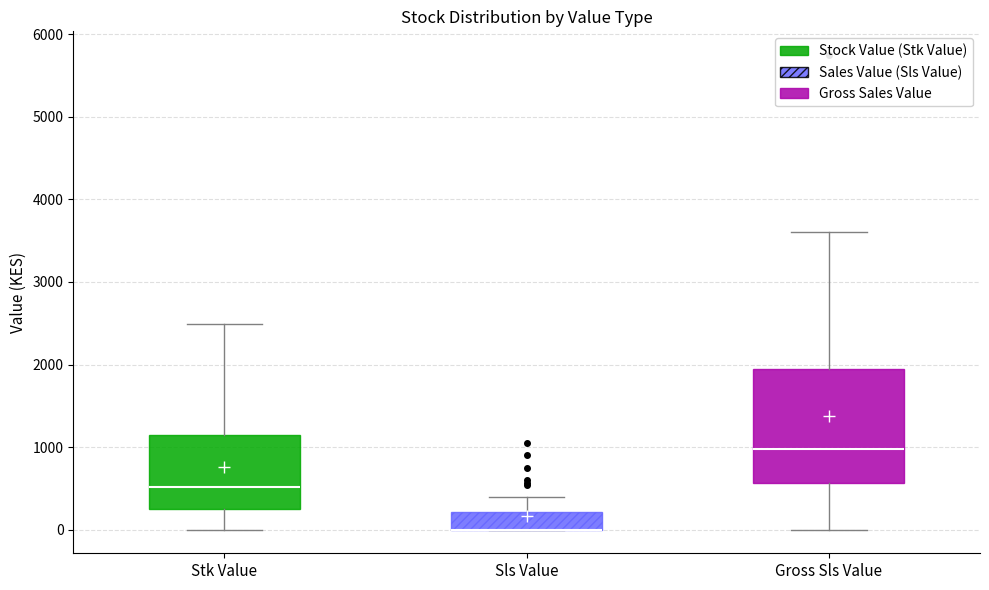

Where is the lower edge of the box for Gross Sls Value on the y-axis? The values are not printed on the chart, so give them approximately, as read against the axis.

600